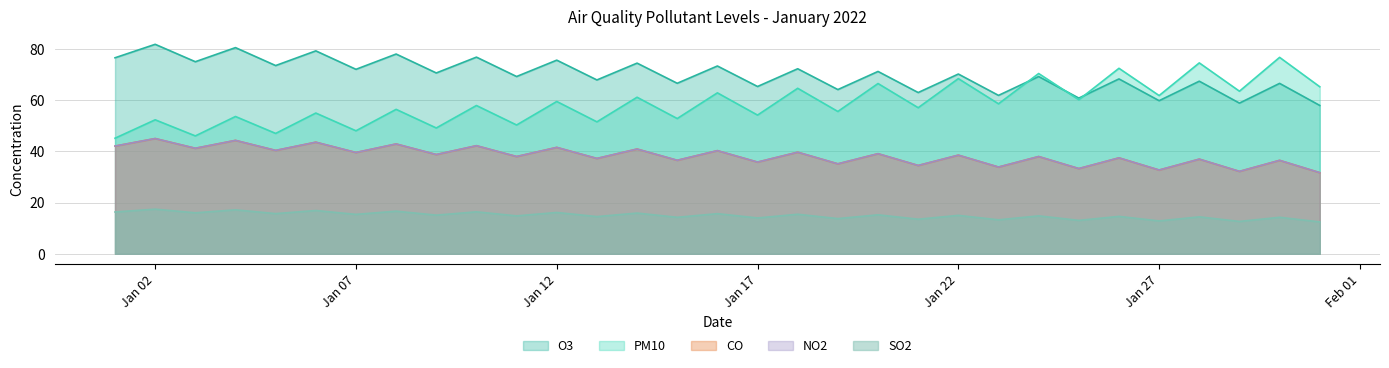

What is the spread (max minus min) of values at 2022-01-31?

52.8